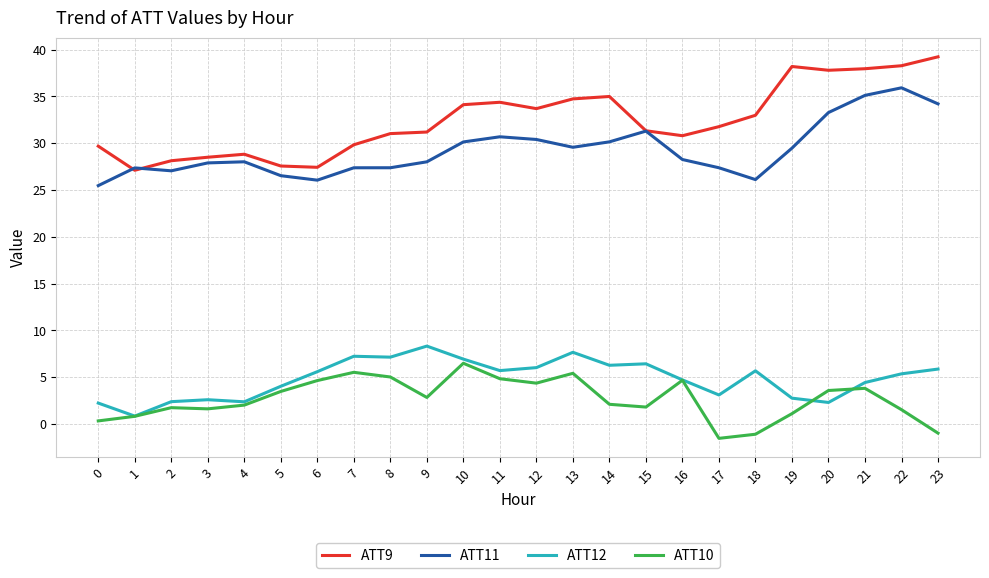

The ATT12 series shows 4.4 at 21. True or false?

True